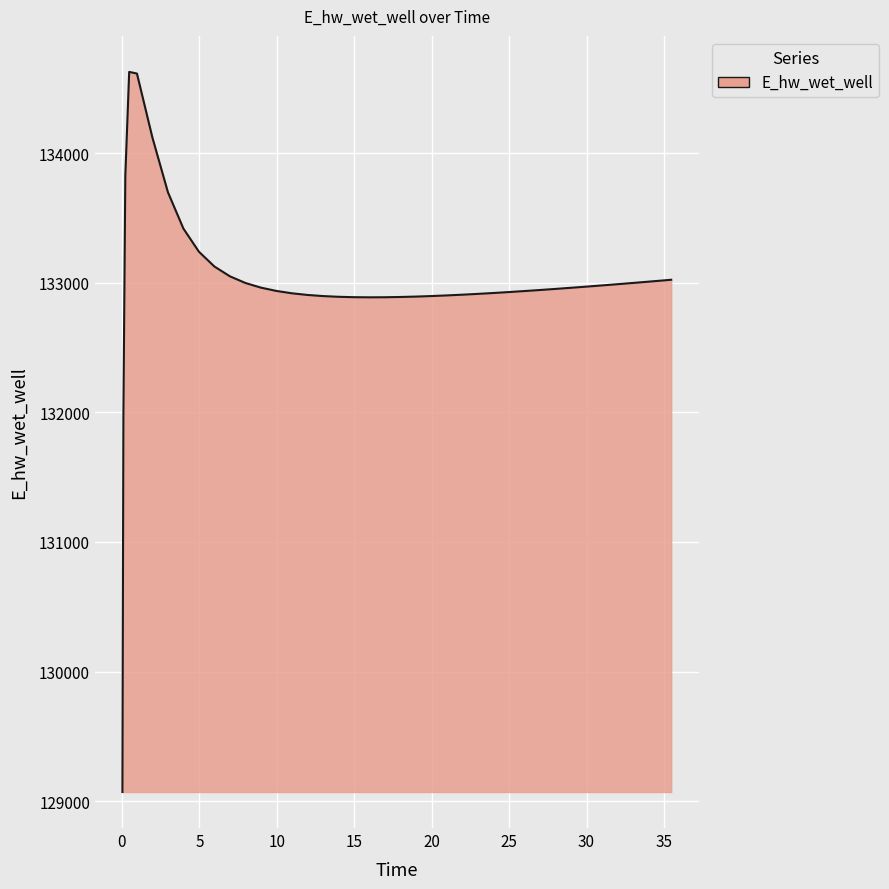

What is the greatest value displayed?

134628.0